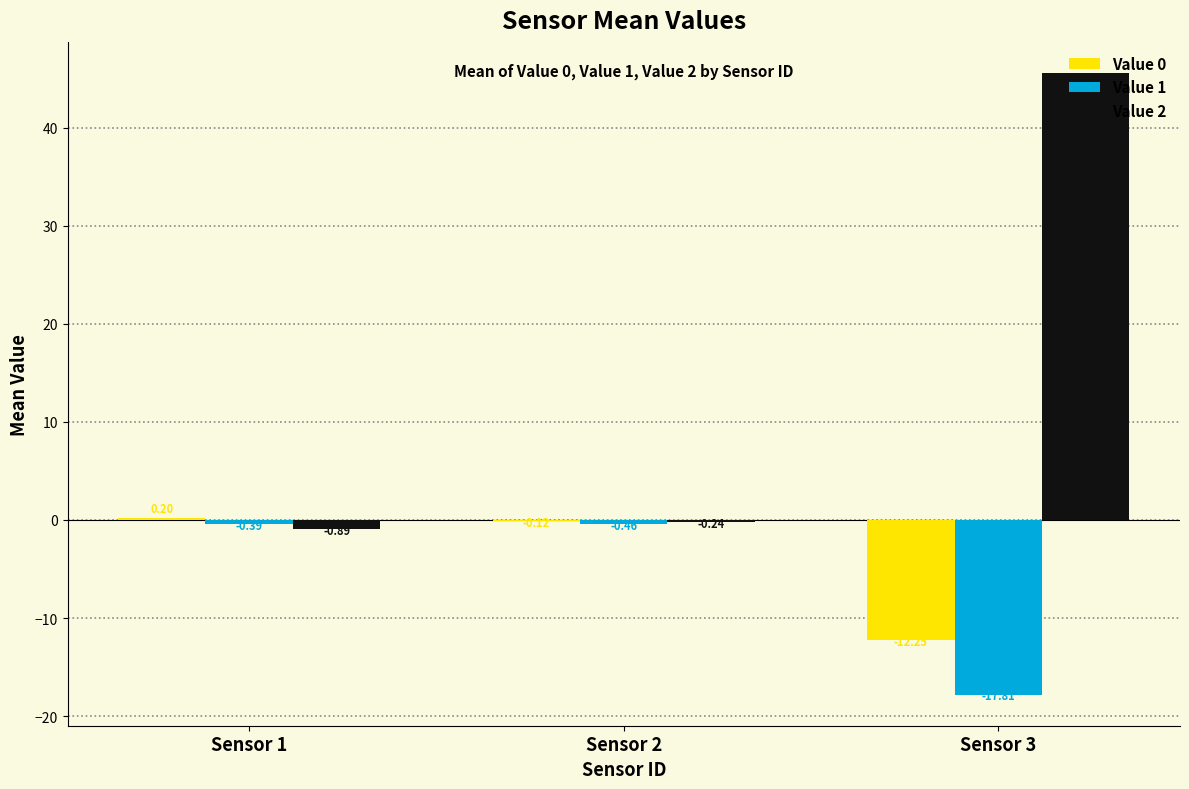

What is the sum of the Value 2 values at Sensor 1 and Sensor 2?

-1.1